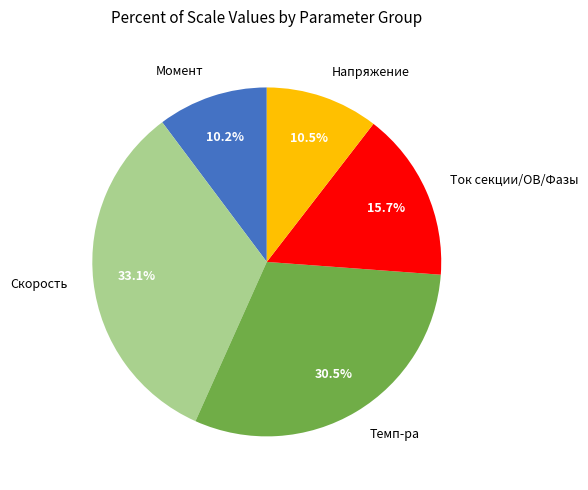

Between Темп-ра and Ток секции/ОВ/Фазы, which is larger?

Темп-ра